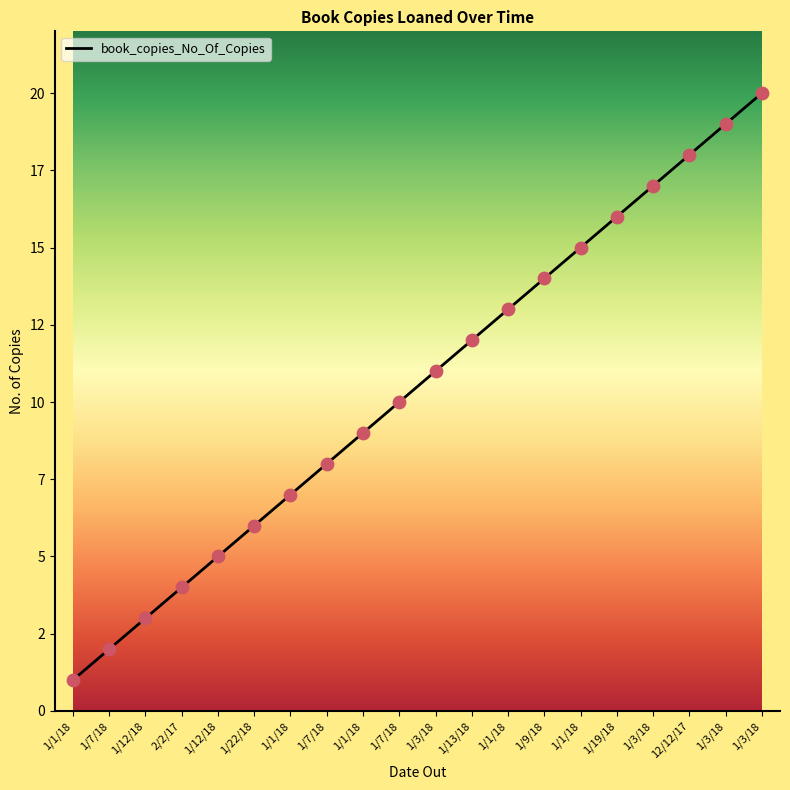

Does the chart have visible grid lines?

No